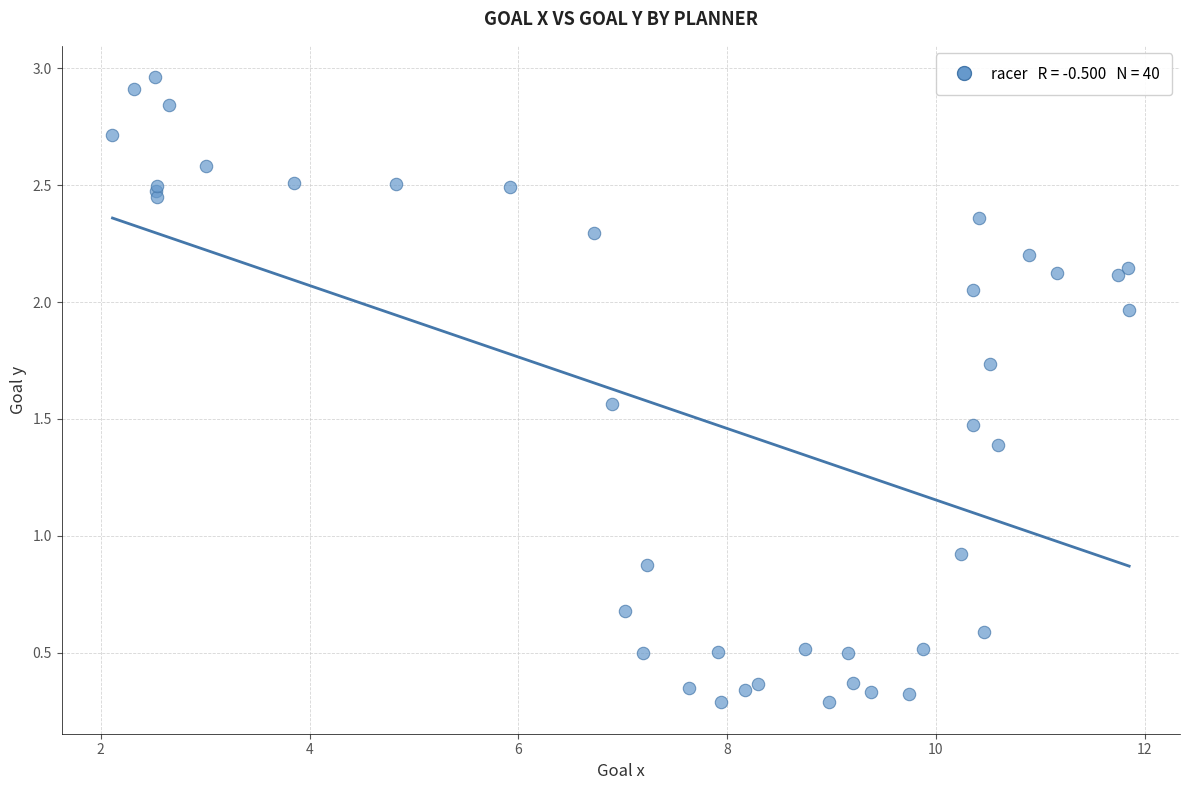

What Y value in the scatter plot is closest to 1?

0.9